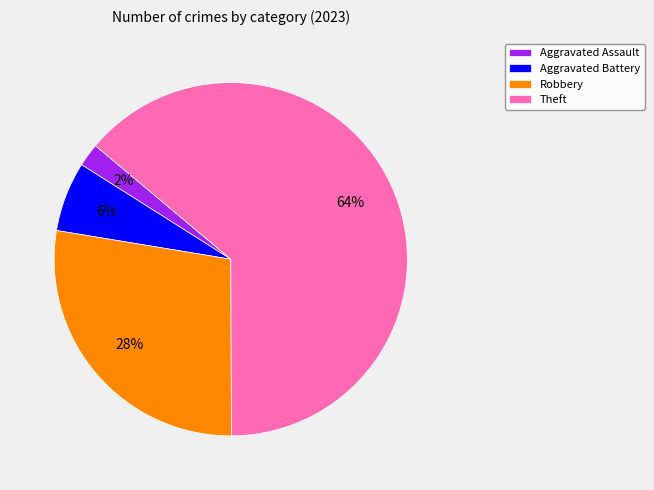

Combined, do Aggravated Assault and Aggravated Battery account for over 50%?

No